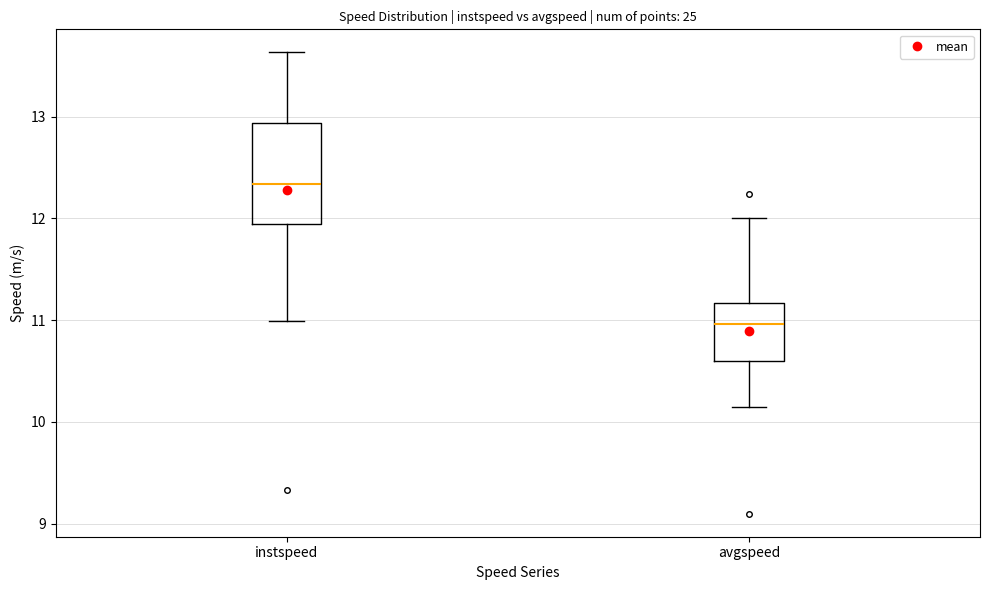

Which box's median line is the highest?

instspeed